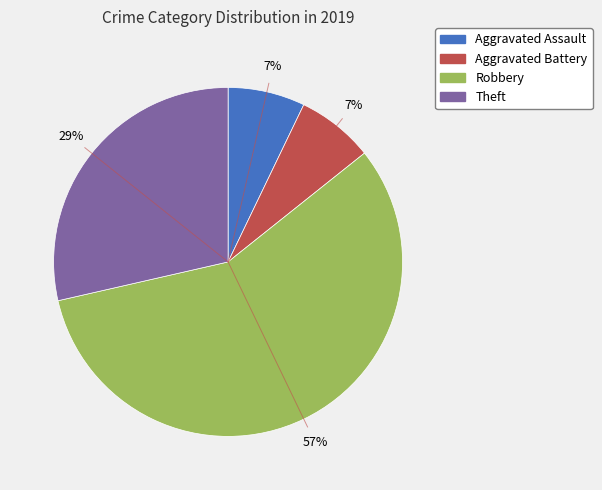

Is there any slice that represents more than half of the pie?

Yes